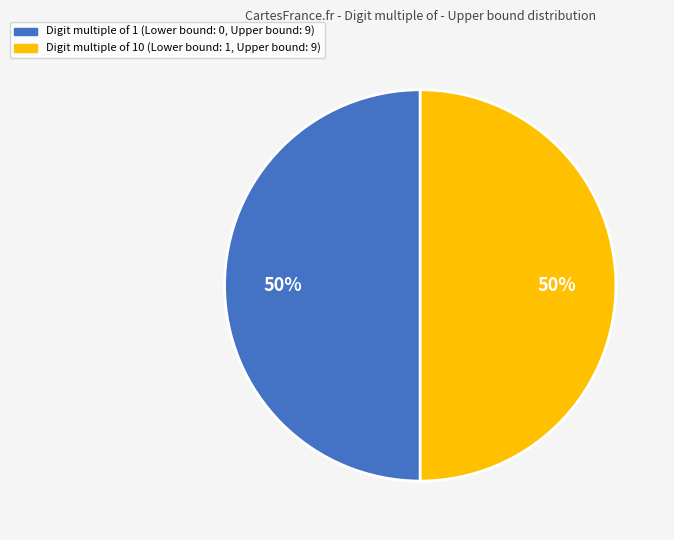

To the nearest percent, what is the average slice percentage?

50%